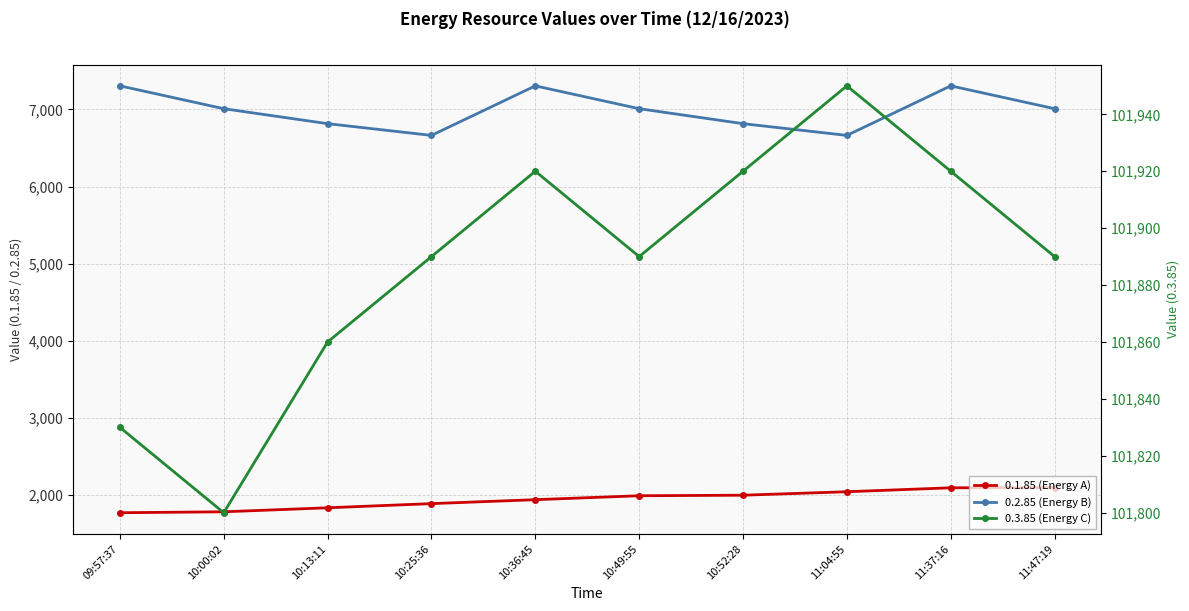

What is the sum of all 0.1.85 (Energy A) values?

19461